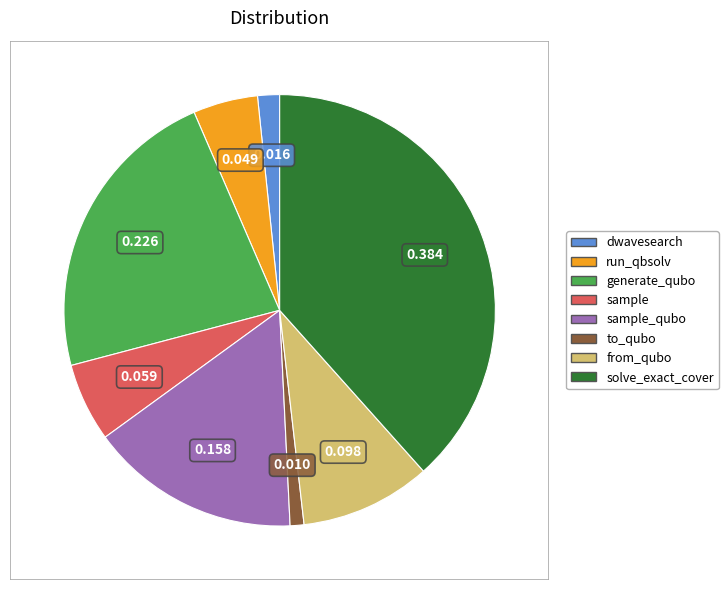

Does any single category account for the majority?

No